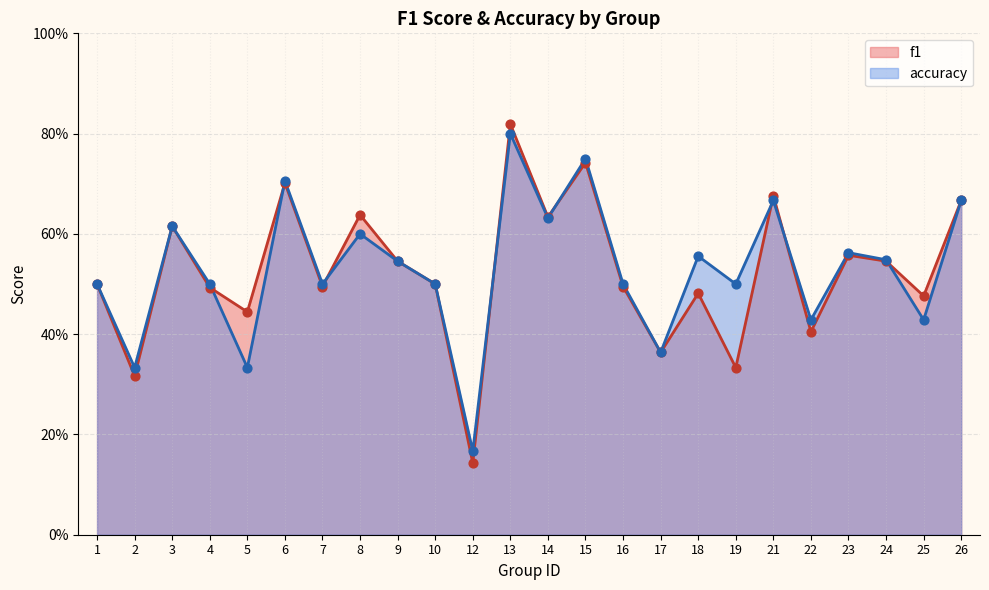

Is the value of f1 at 12 greater than the value of accuracy at 8?

No